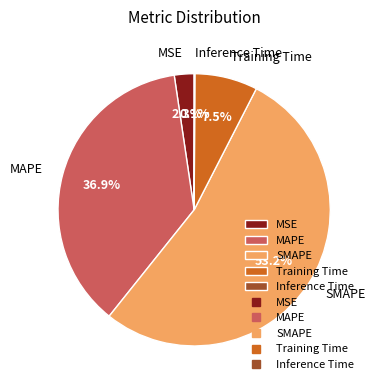

Which slice is the largest?

SMAPE